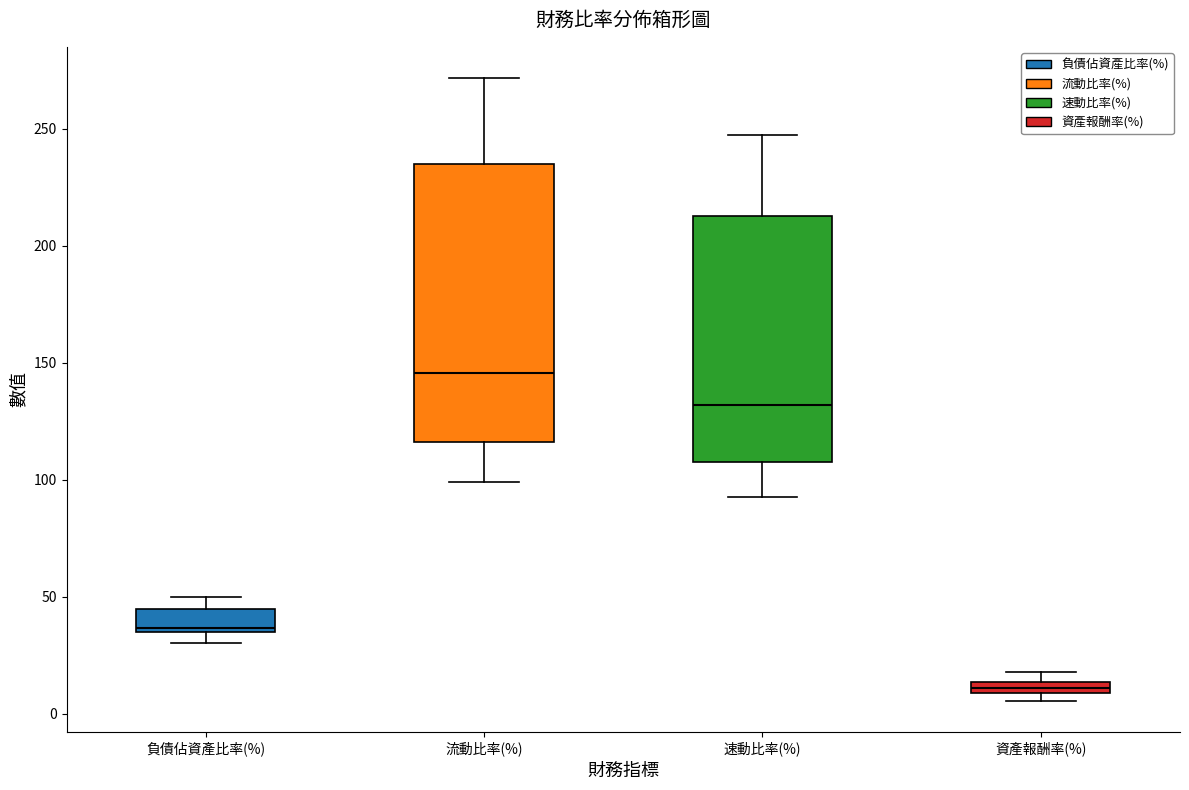

Which box has the lowest median line?

資產報酬率(%)